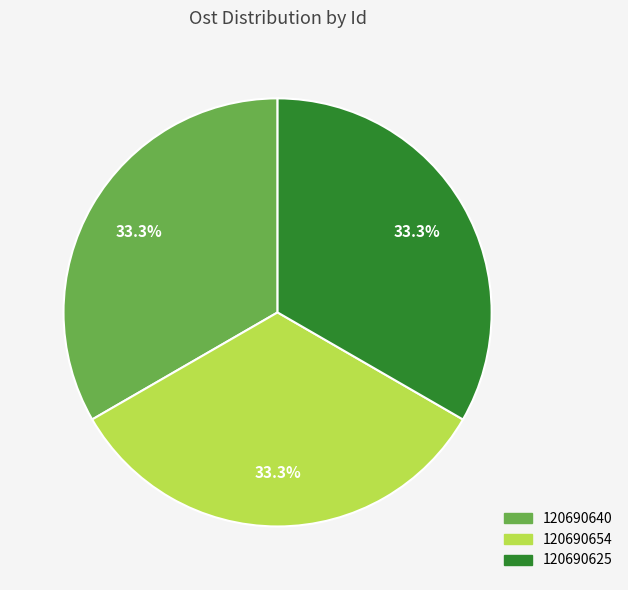

Do 120690654 and 120690640 together represent more than half of the pie?

Yes